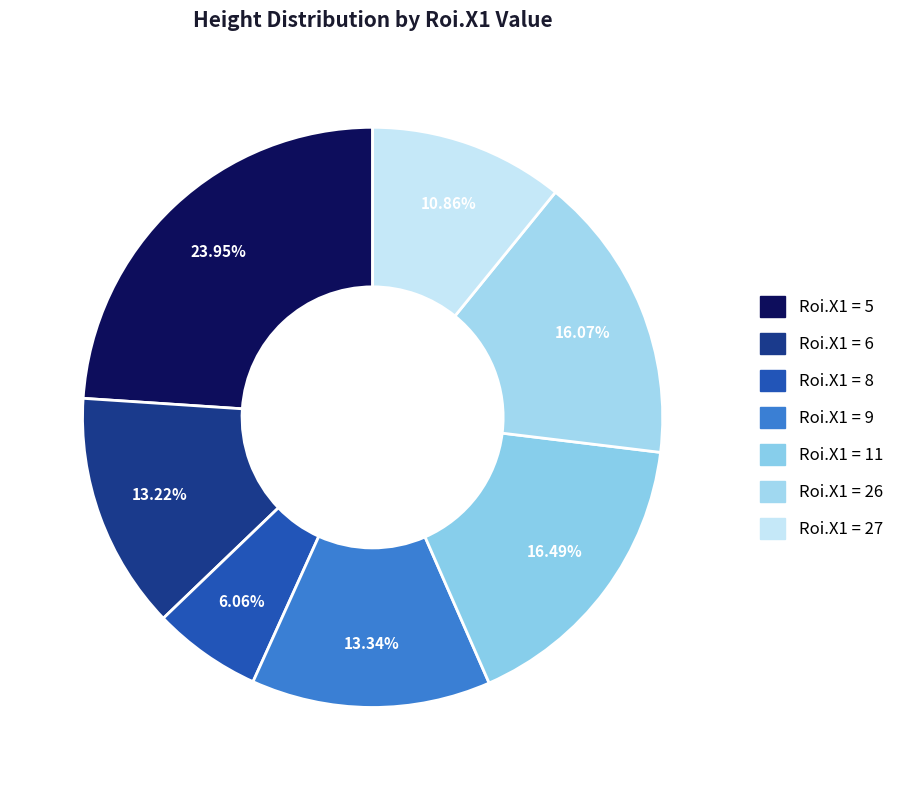

How many segments does this pie chart have?

7